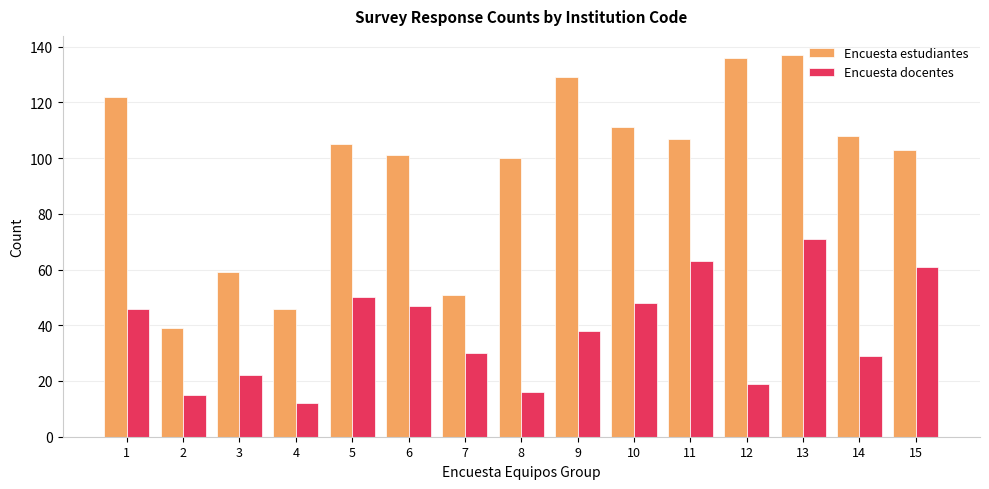

At 14, list the series in order from smallest to largest.

Encuesta docentes, Encuesta estudiantes